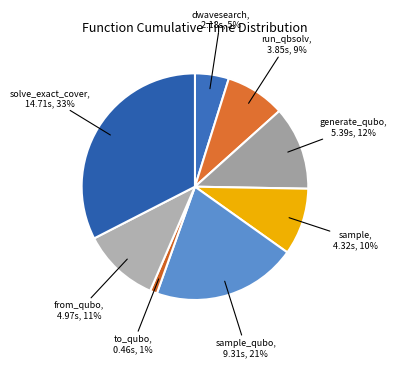

What is the largest slice in the pie chart?

solve_exact_cover